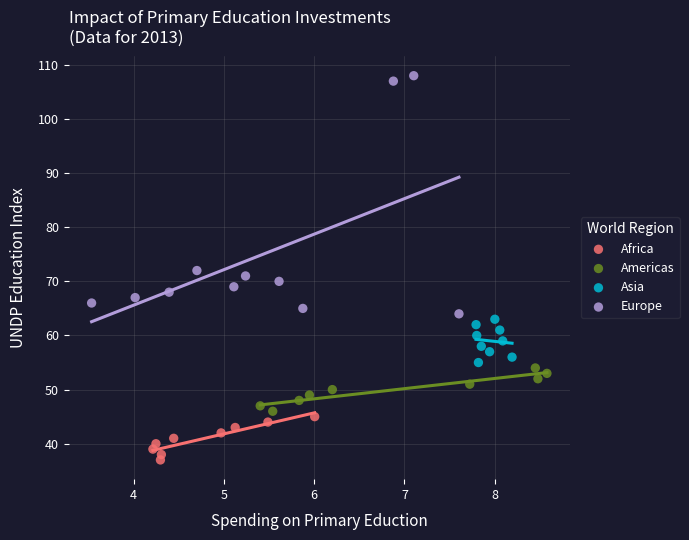

Which series contains the highest Y value?

Europe